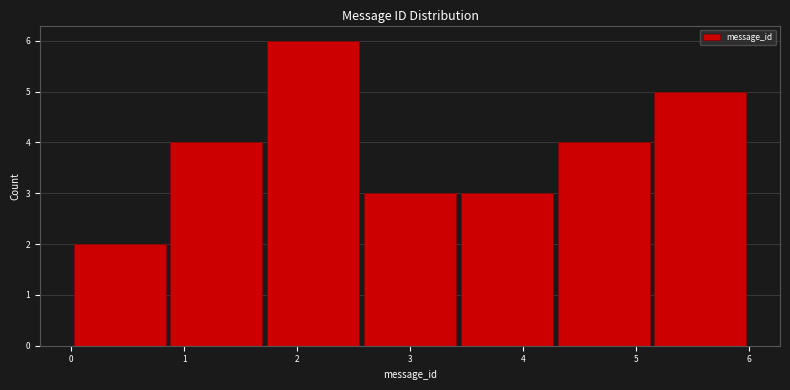

Reading left to right, list every bar in this chart as the range it spans on the x-axis followed by its height. Neither the bar edges nor the heights are printed on the chart, so give them approximately, as read against the axes.

0.0 to 0.9: 2
0.9 to 1.7: 4
1.7 to 2.6: 6
2.6 to 3.4: 3
3.4 to 4.3: 3
4.3 to 5.1: 4
5.1 to 6.0: 5